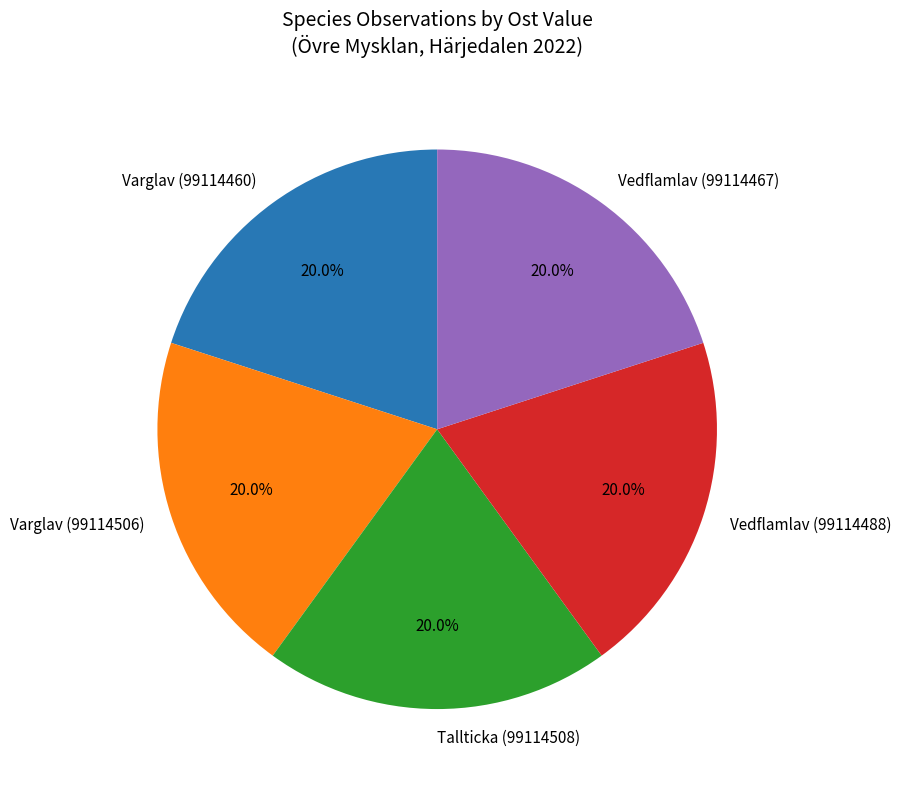

To the nearest percent, what is the combined percentage of Vedflamlav (99114488) and Varglav (99114506)?

40%